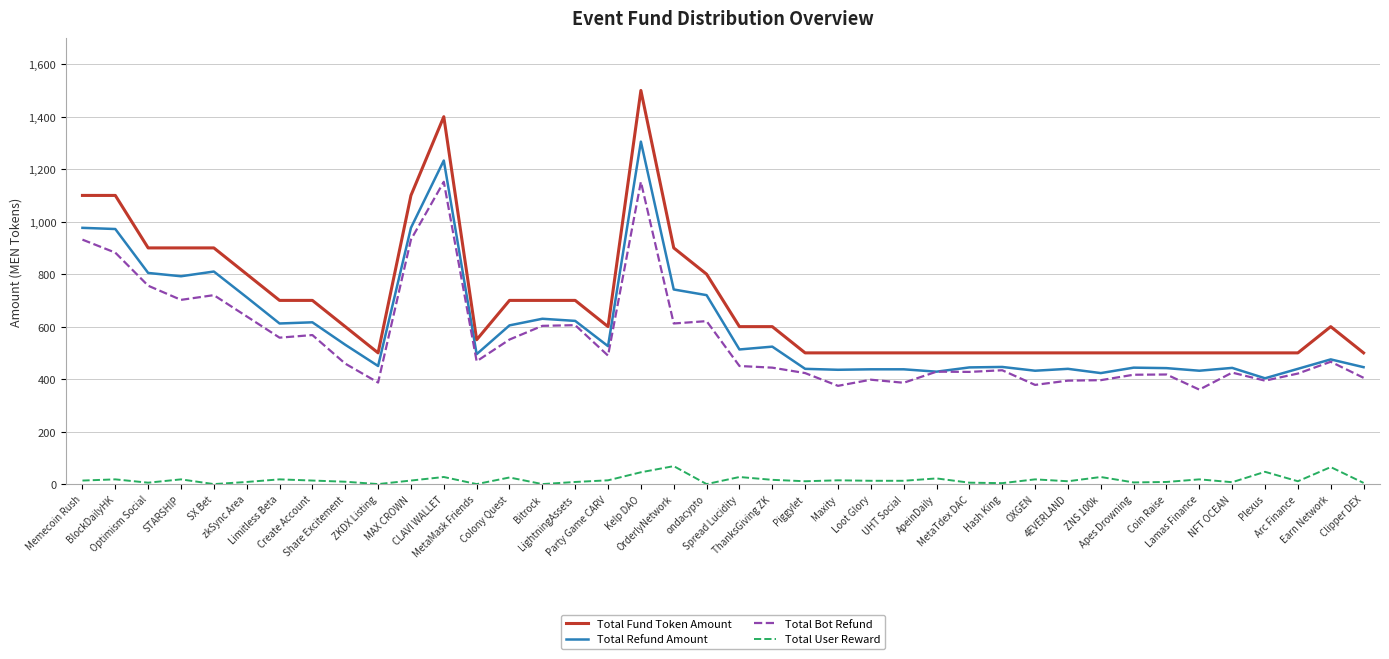

Is it true that Total Fund Token Amount equals 209.8 at ZKDX Listing?

False